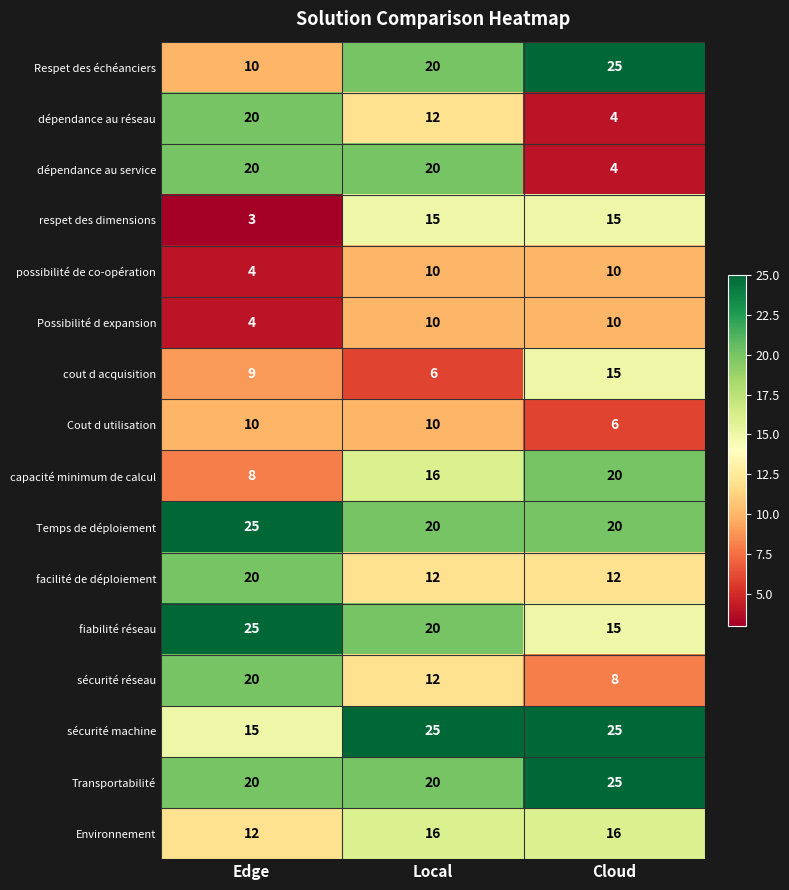

List the labels in order of Respet des échéanciers value, largest first.

Cloud, Local, Edge